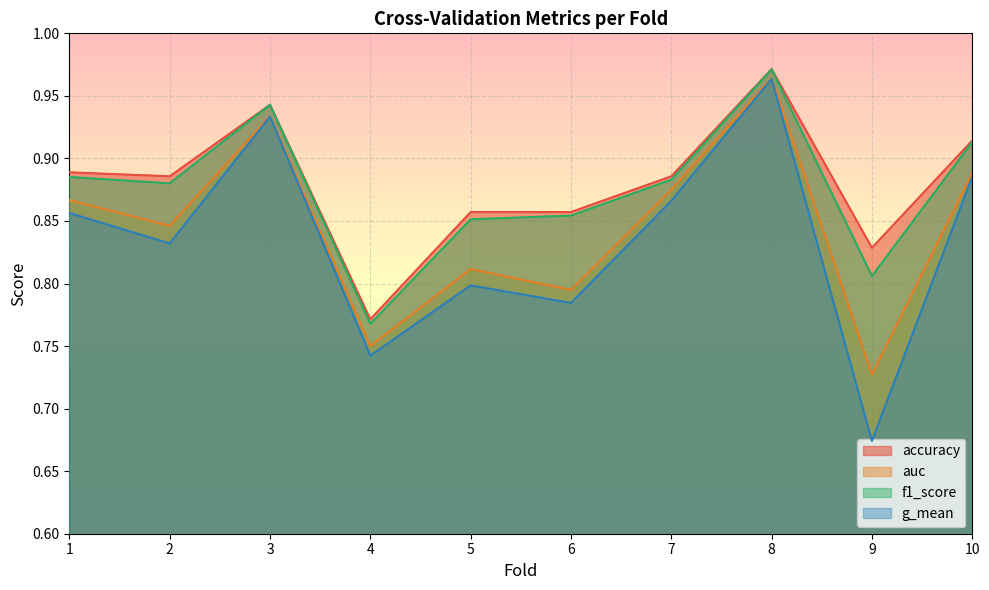

Does the chart display data point markers on the line(s)?

No